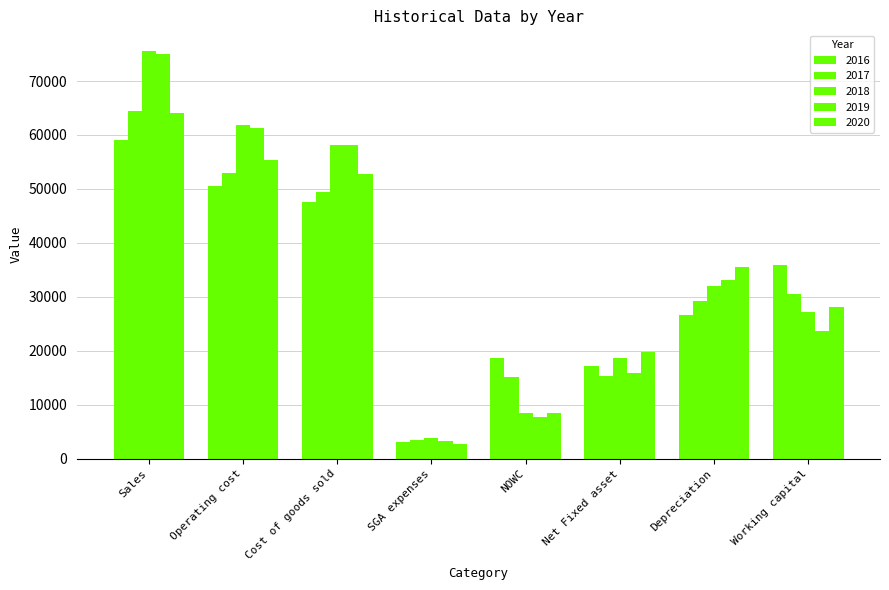

Reading right to left, transcribe all the data shown in this chart.

2016: Working capital=35908.1	Depreciation=26637.6	Net Fixed asset=17203.1	NOWC=18705.0	SGA expenses=3095.7	Cost of goods sold=47521.2	Operating cost=50616.9	Sales=59076.2
2017: Working capital=30543.7	Depreciation=29270.9	Net Fixed asset=15395.5	NOWC=15148.2	SGA expenses=3535.4	Cost of goods sold=49359.5	Operating cost=52895.0	Sales=64522.4
2018: Working capital=27120.1	Depreciation=32022.8	Net Fixed asset=18609.2	NOWC=8510.9	SGA expenses=3766.6	Cost of goods sold=58120.2	Operating cost=61886.8	Sales=75611.5
2019: Working capital=23635.4	Depreciation=33206.7	Net Fixed asset=15849.9	NOWC=7785.5	SGA expenses=3269.6	Cost of goods sold=58086.7	Operating cost=61356.3	Sales=75005.3
2020: Working capital=28181.3	Depreciation=35554.9	Net Fixed asset=19773.6	NOWC=8407.7	SGA expenses=2712.2	Cost of goods sold=52728.9	Operating cost=55441.2	Sales=64135.0